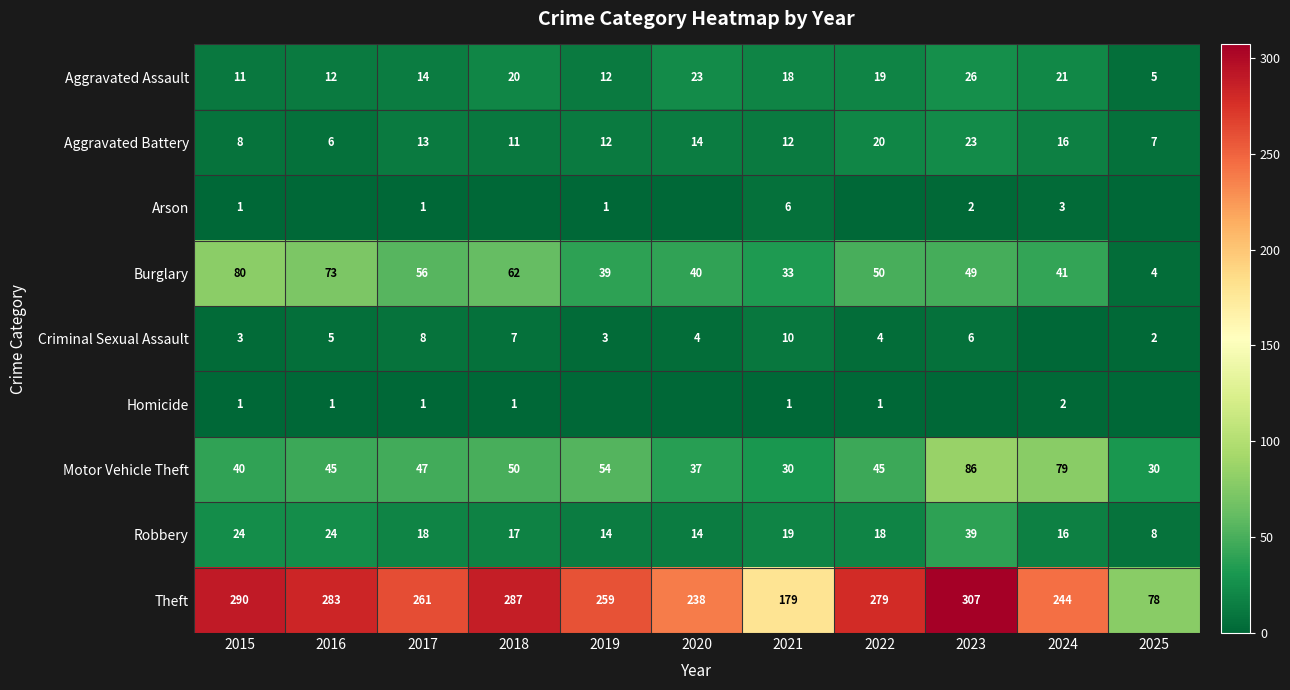

What is the maximum value for Robbery?

39